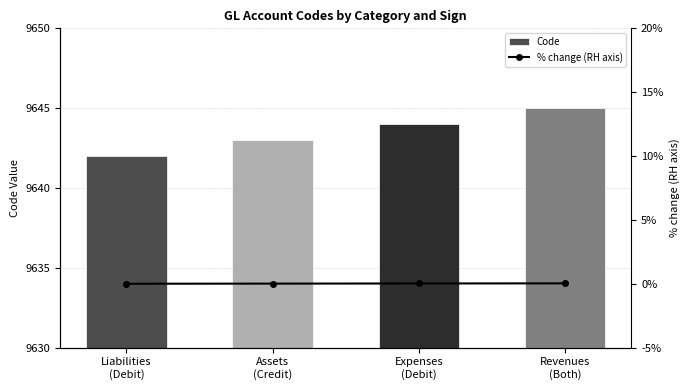

Between Revenues
(Both) and Expenses
(Debit), which is larger?

Revenues
(Both)